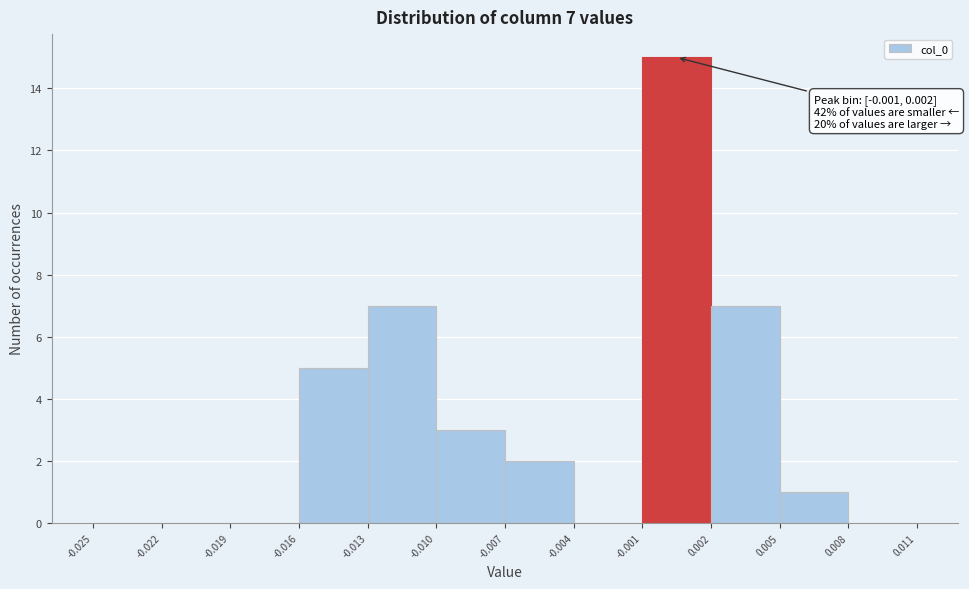

Which range on the x-axis has the tallest bar?

-0.001 to 0.002